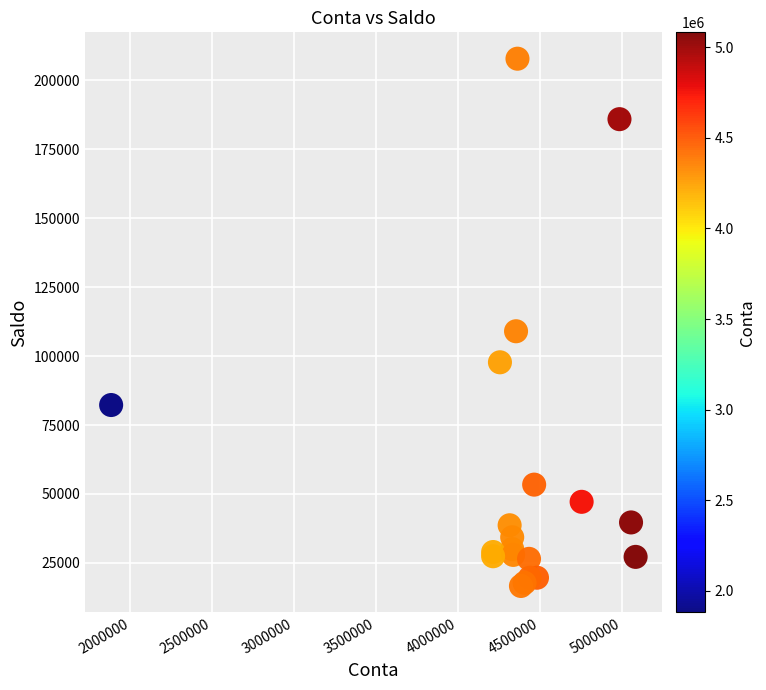

What Y value in the scatter plot is closest to 112244?

109009.3